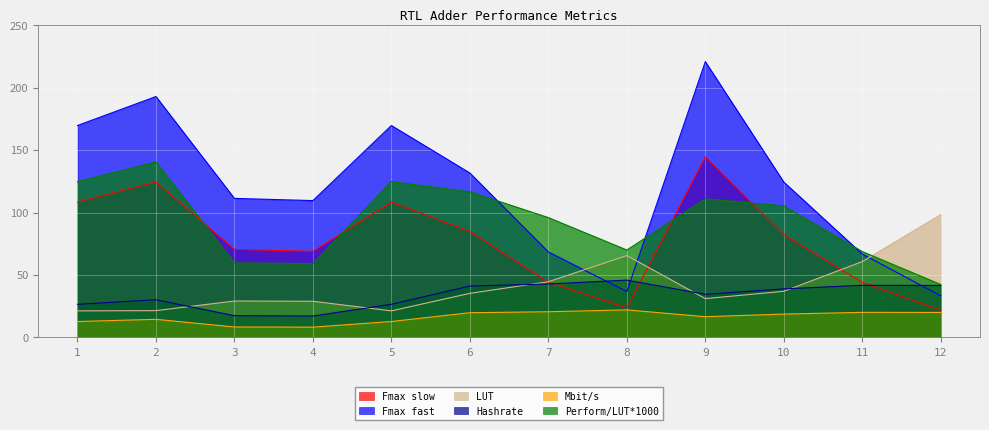

Count the number of categories in the chart.

12